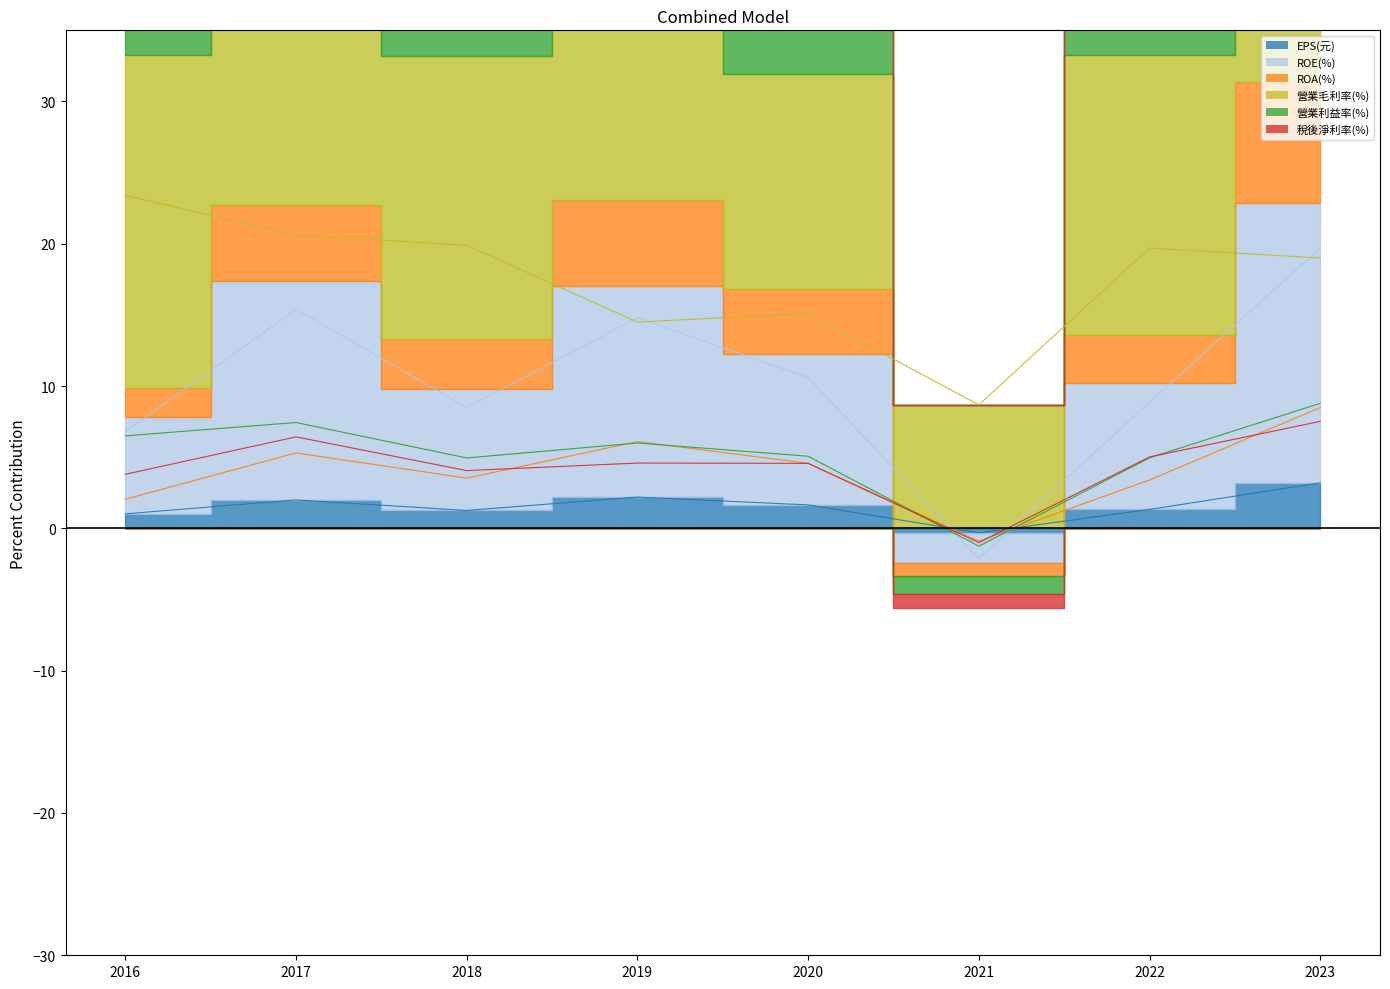

In 營業毛利率(%), how many points are lower than both neighbors (excluding endpoints)?

2